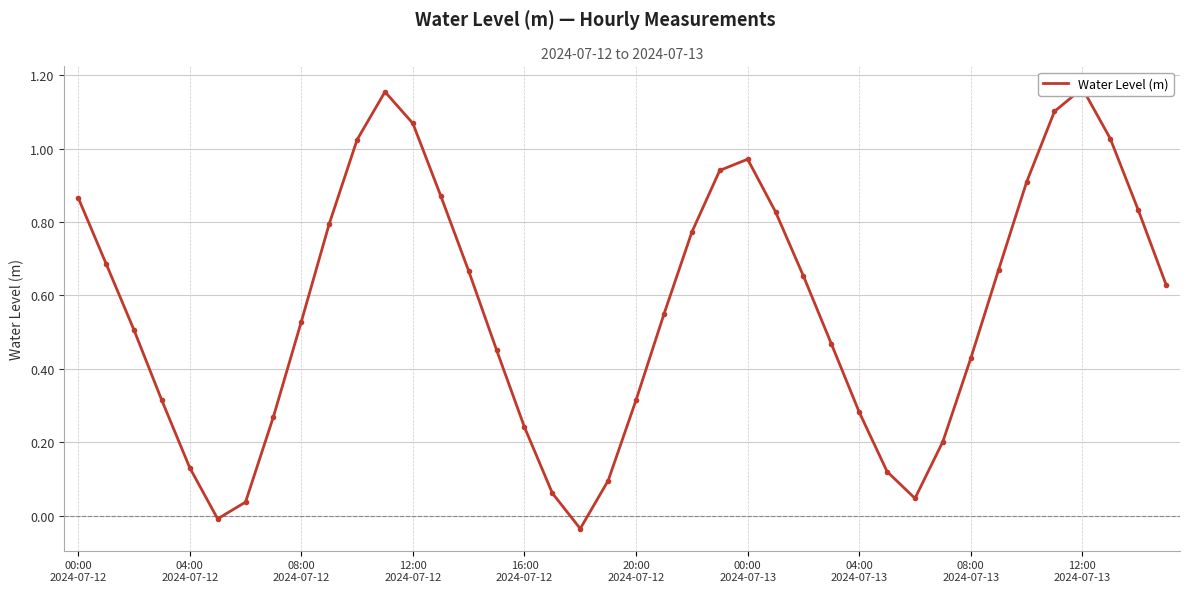

How many lines are shown in the chart?

1